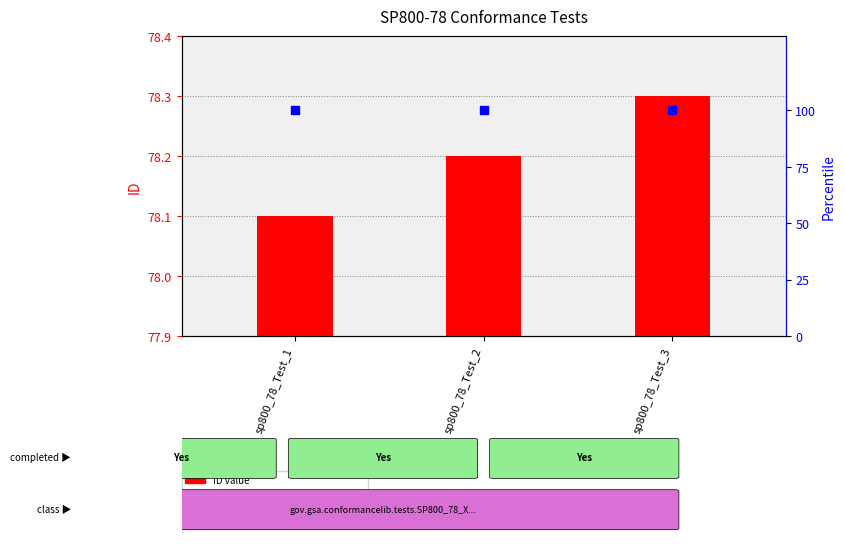

Which series contains the lowest Y value?

ID value